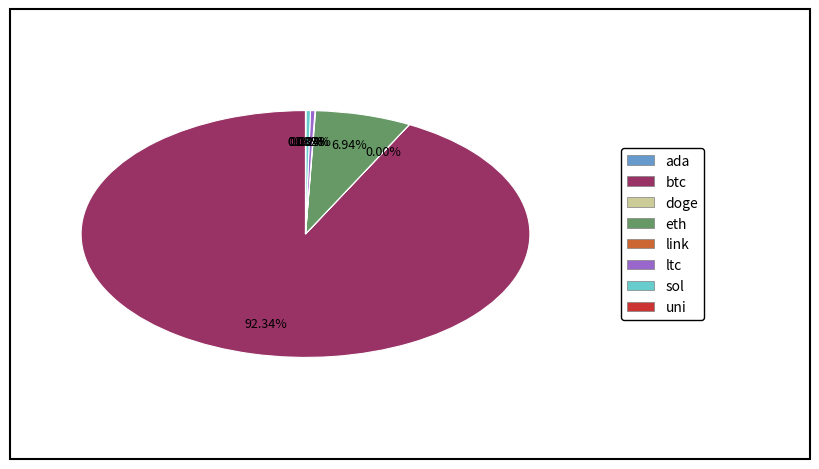

To the nearest percent, what is the difference between the largest and smallest slice percentages?

92%